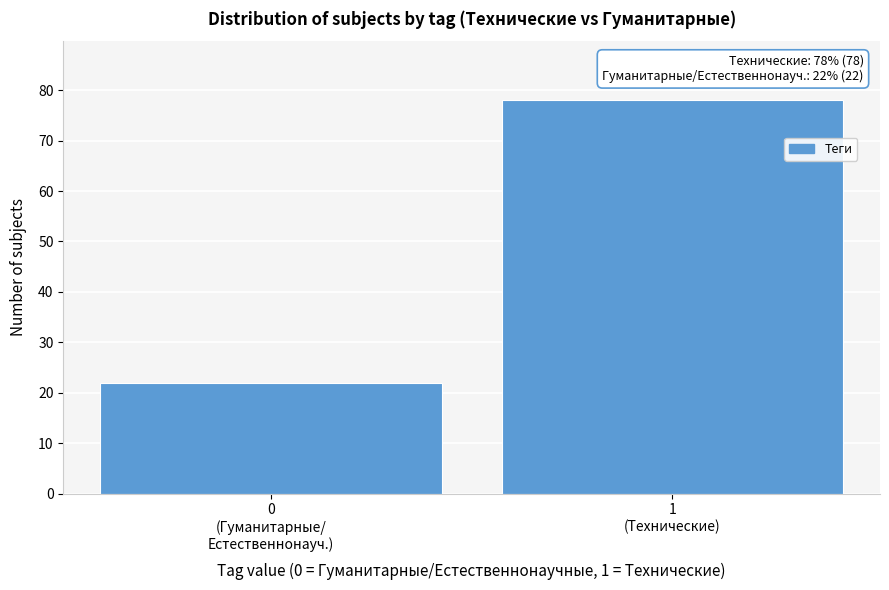

Reading left to right, transcribe all the data shown in this chart.

22	78